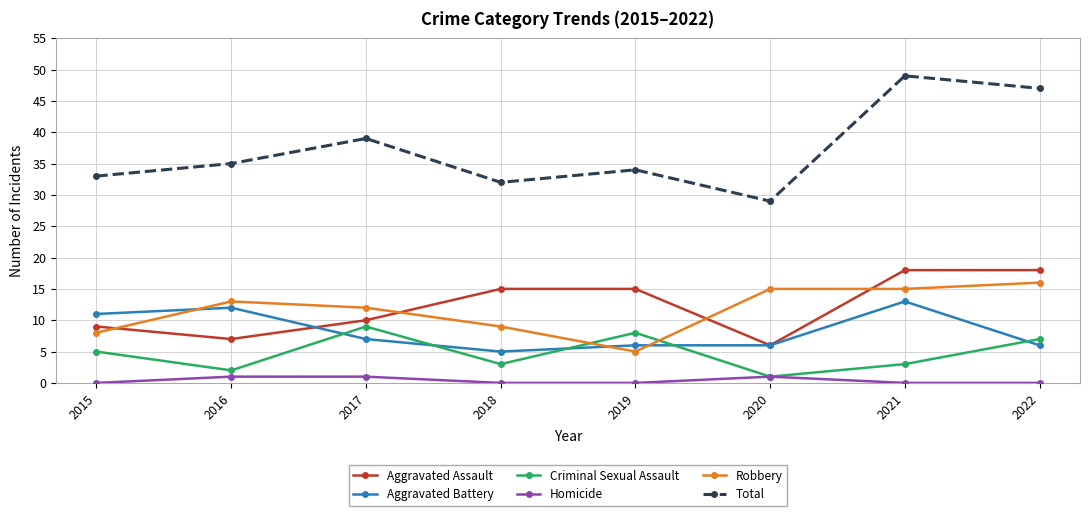

The value of Criminal Sexual Assault at 2021 is 3. True or false?

True